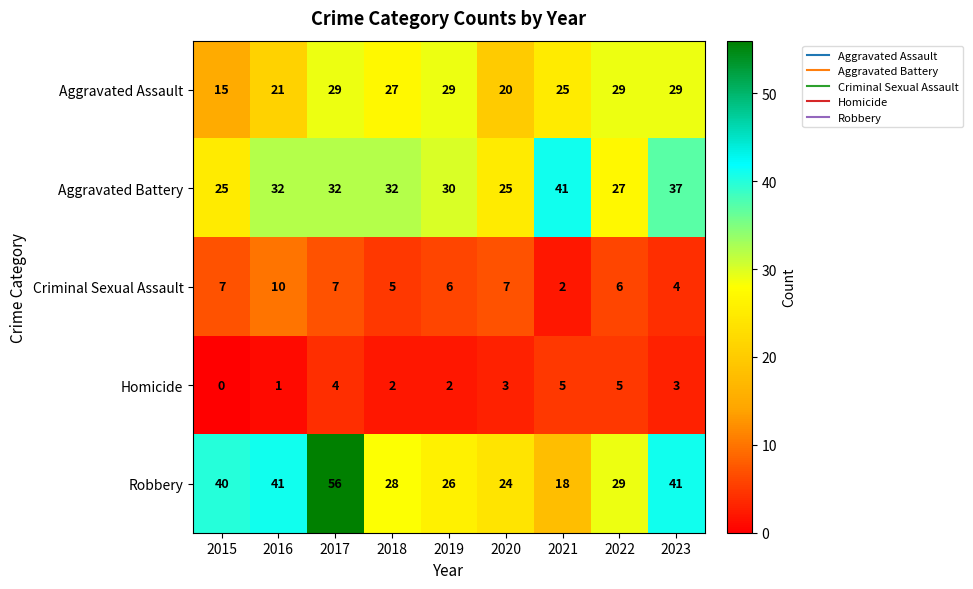

What is the average value of the Aggravated Assault series?

25